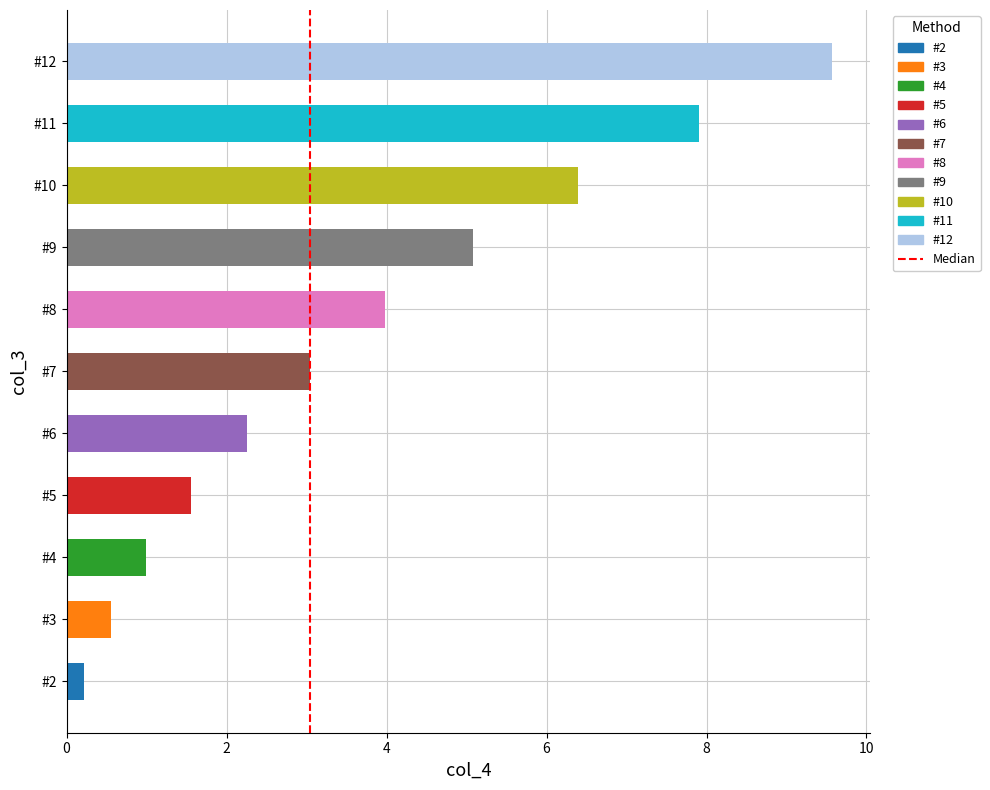

What is the sum of all values?

41.5